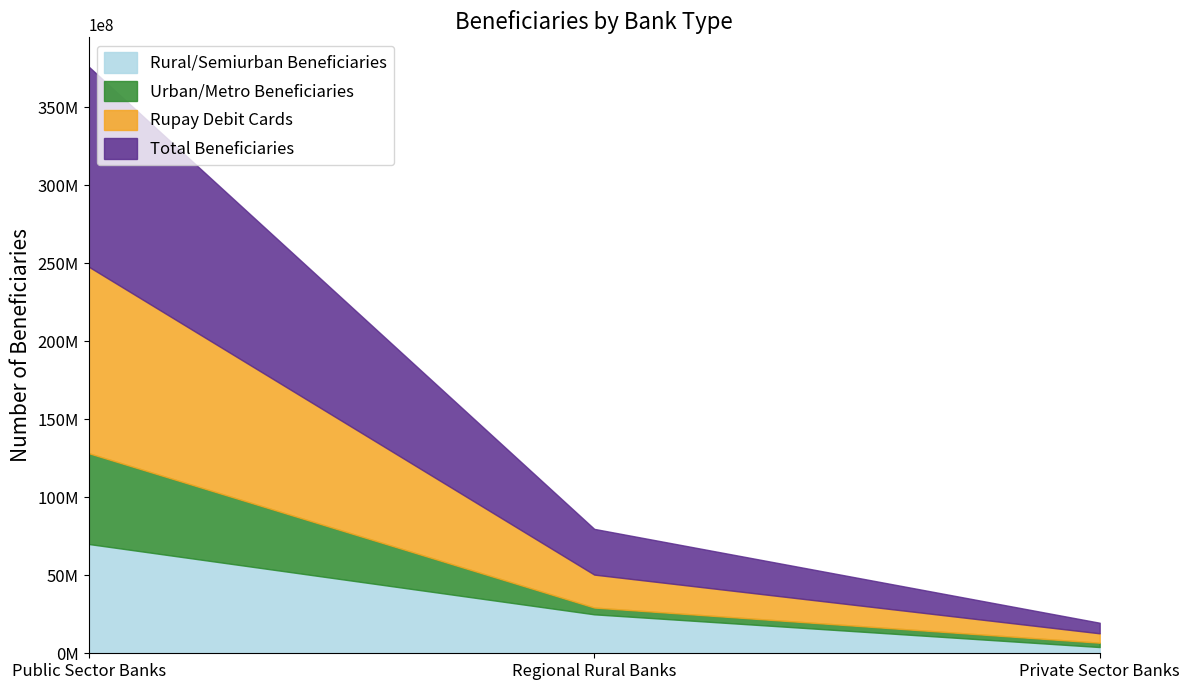

Reading left to right, transcribe all the data shown in this chart.

Rural/Semiurban Beneficiaries: Public Sector Banks=70021698	Regional Rural Banks=24960715	Private Sector Banks=3992425
Urban/Metro Beneficiaries: Public Sector Banks=58180231	Regional Rural Banks=4341725	Private Sector Banks=2781422
Rupay Debit Cards: Public Sector Banks=119512387	Regional Rural Banks=21119474	Private Sector Banks=6022921
Total Beneficiaries: Public Sector Banks=128201929	Regional Rural Banks=29302440	Private Sector Banks=6773847